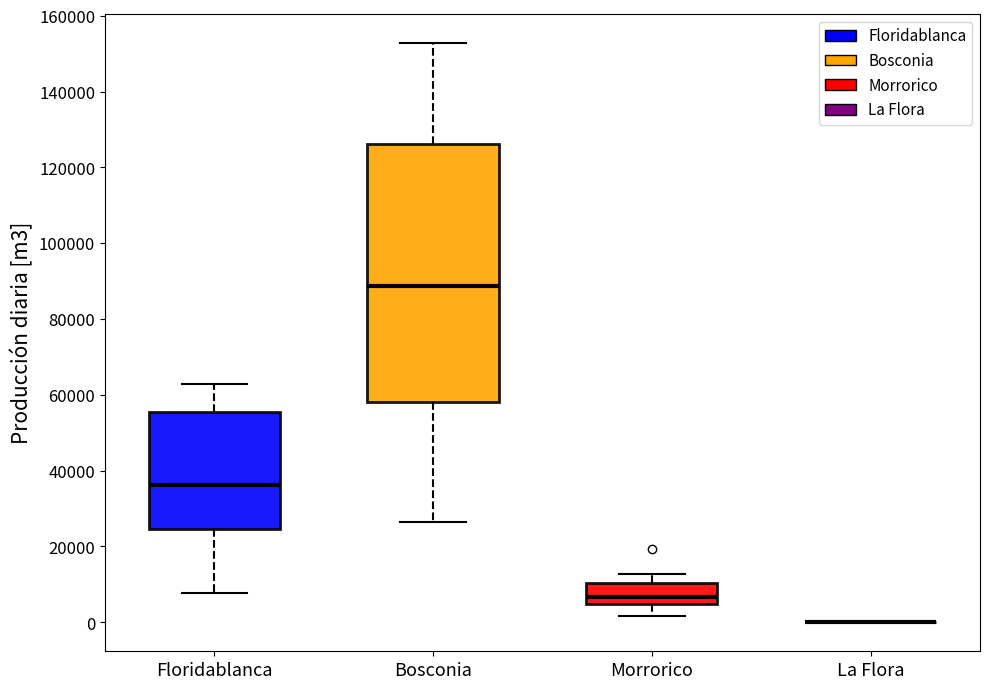

Reading left to right, transcribe this box plot: for each box, give where its median line is, the range the box spans, and where its two whiskers end, as read against the y-axis. The values are not printed on the chart, so give them approximately, as read against the axis.

Floridablanca: median 36000, box 24000 to 56000, whiskers 8000 to 62000
Bosconia: median 88000, box 58000 to 126000, whiskers 26000 to 152000
Morrorico: median 6000, box 4000 to 10000, whiskers 2000 to 12000
La Flora: box collapsed to a line at 0, whiskers 0 to 0